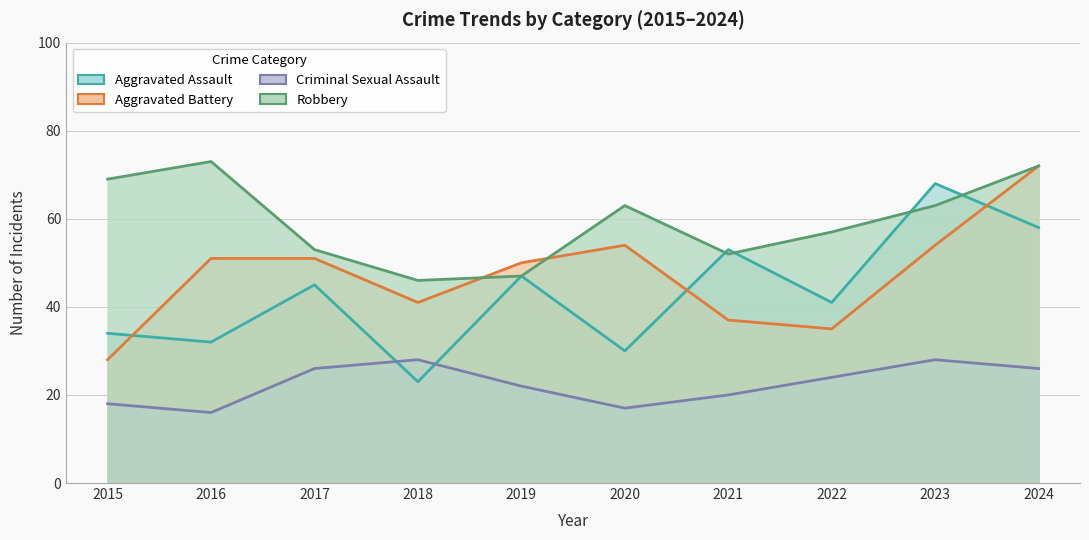

Which series ends up on top after the final intersection of Aggravated Assault and Aggravated Battery?

Aggravated Battery